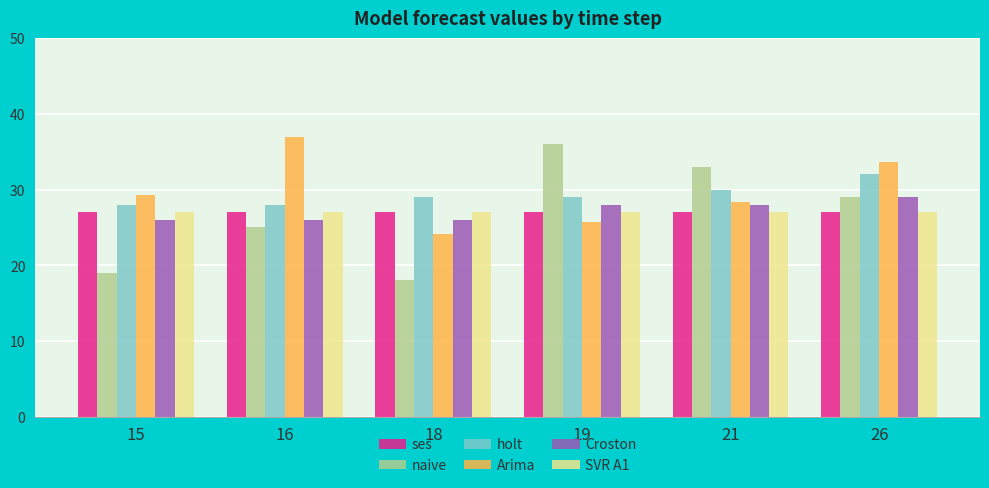

What is the maximum value shown in the chart?

37.0